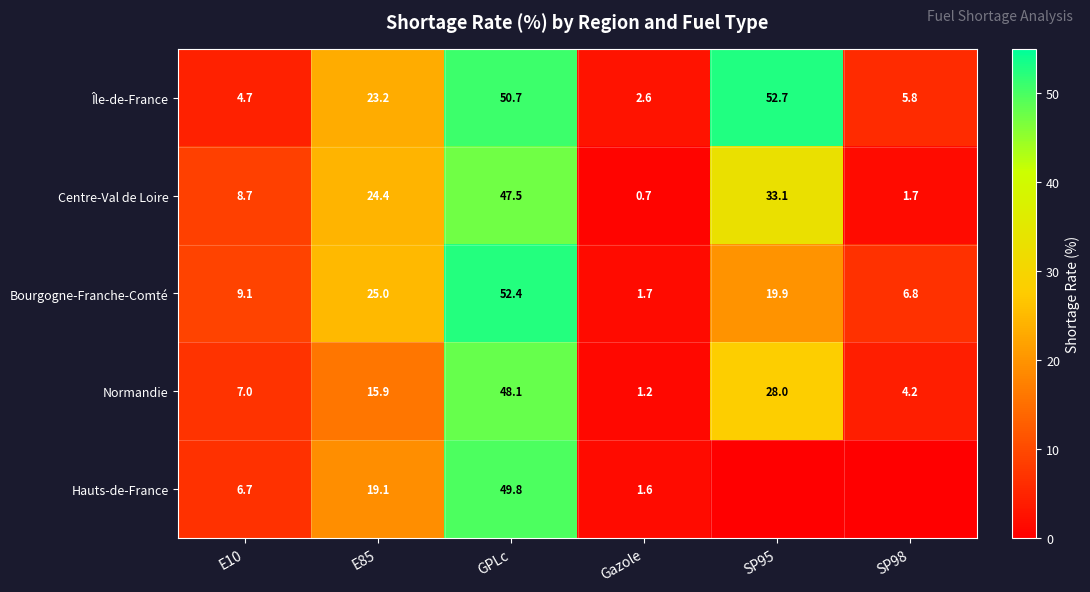

How many data points in Centre-Val de Loire are above 24?

3